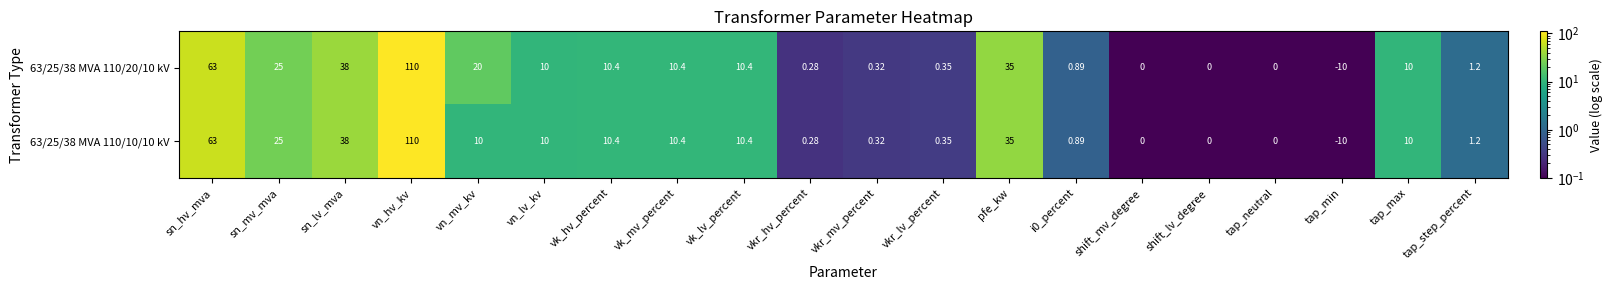

At which category does the chart reach its peak across all series?

vn_hv_kv